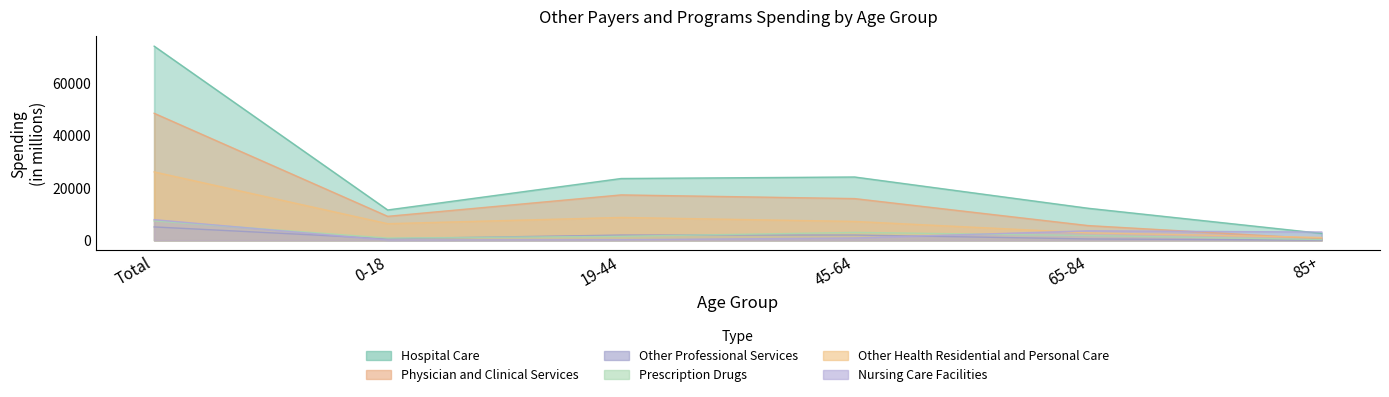

What is the maximum value shown in the chart?

74018